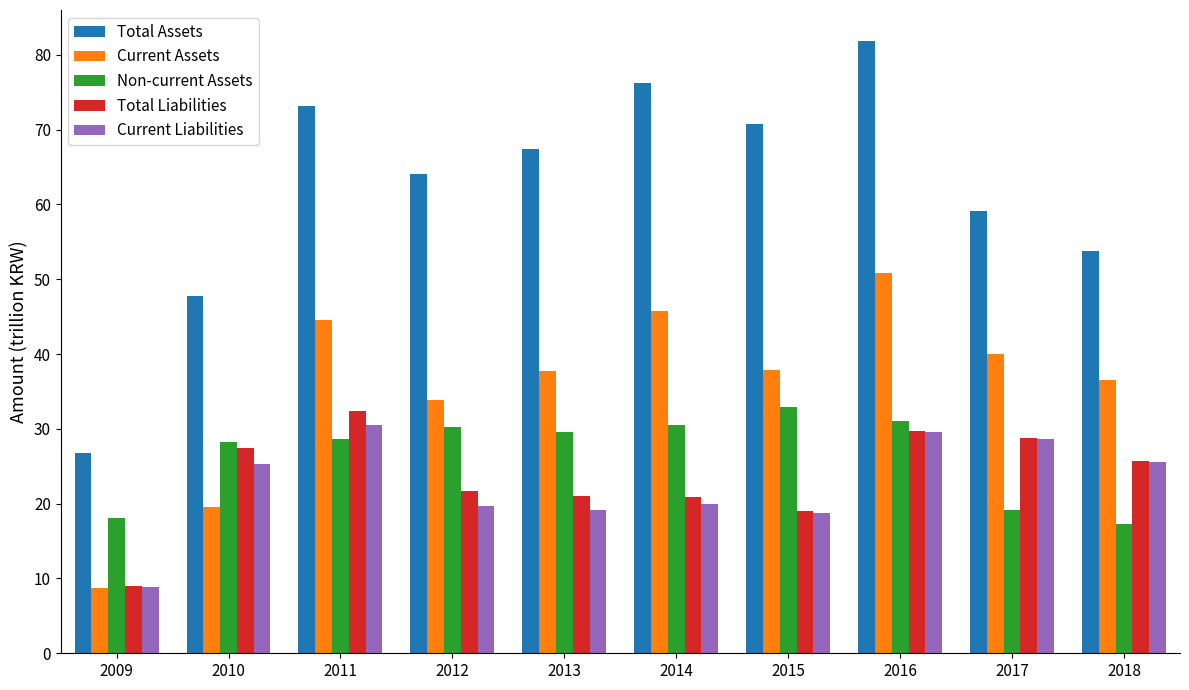

At which category is the sum across all series the highest?

2016